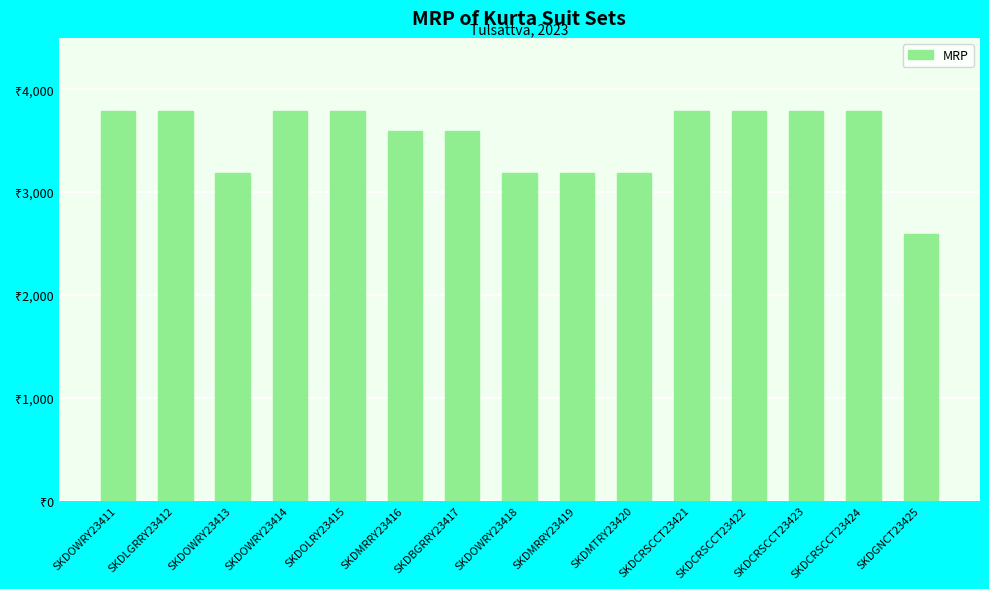

At which category does the chart reach its peak across all series?

SKDOWRY23411